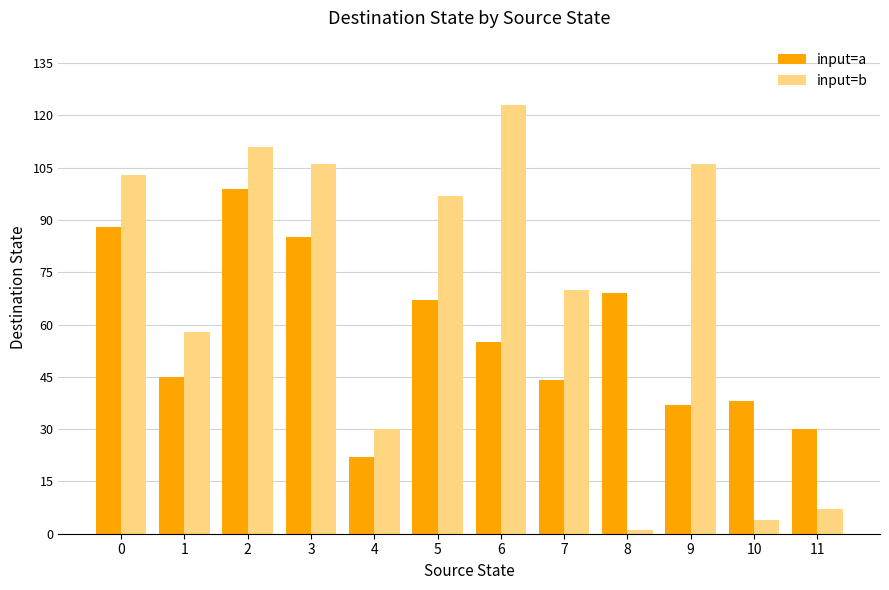

What is the value of the input=a bar at the 8th from the left?

44